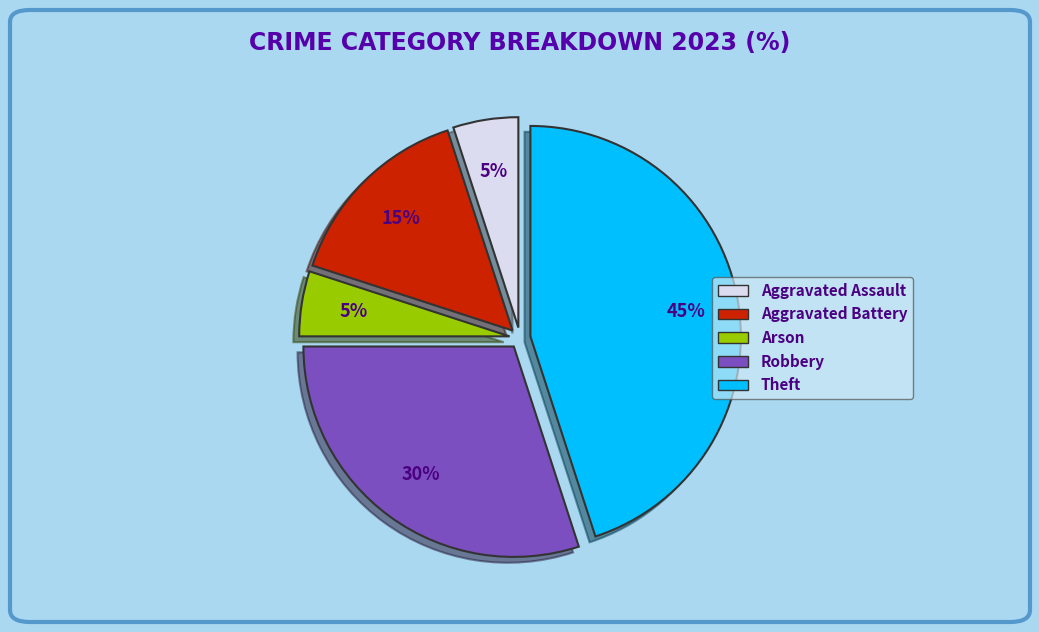

Is Robbery the majority of the pie?

No